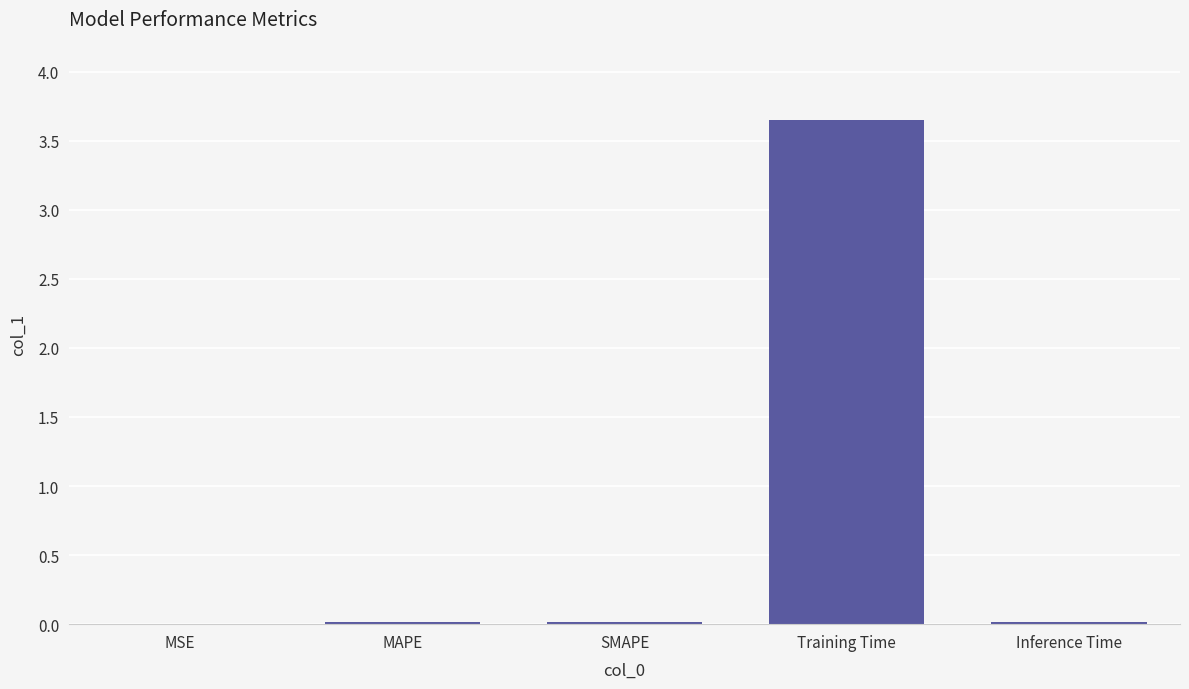

Are the bars horizontal?

No